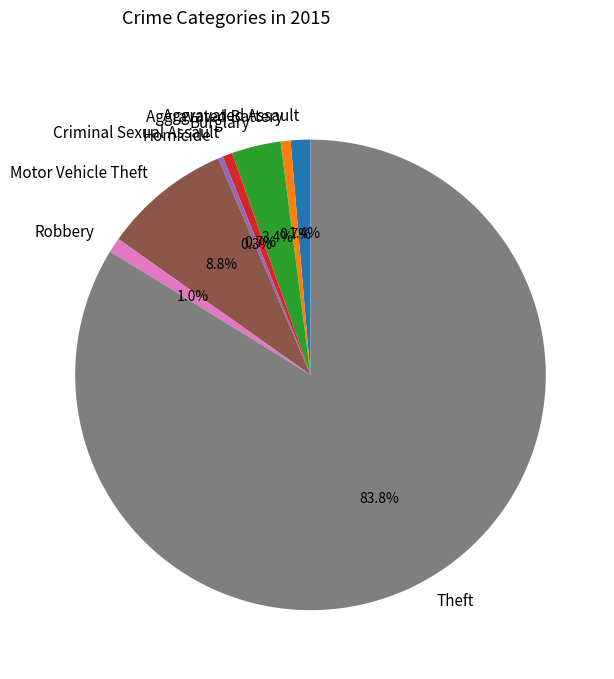

Is it true that Motor Vehicle Theft is 9% of the pie?

True